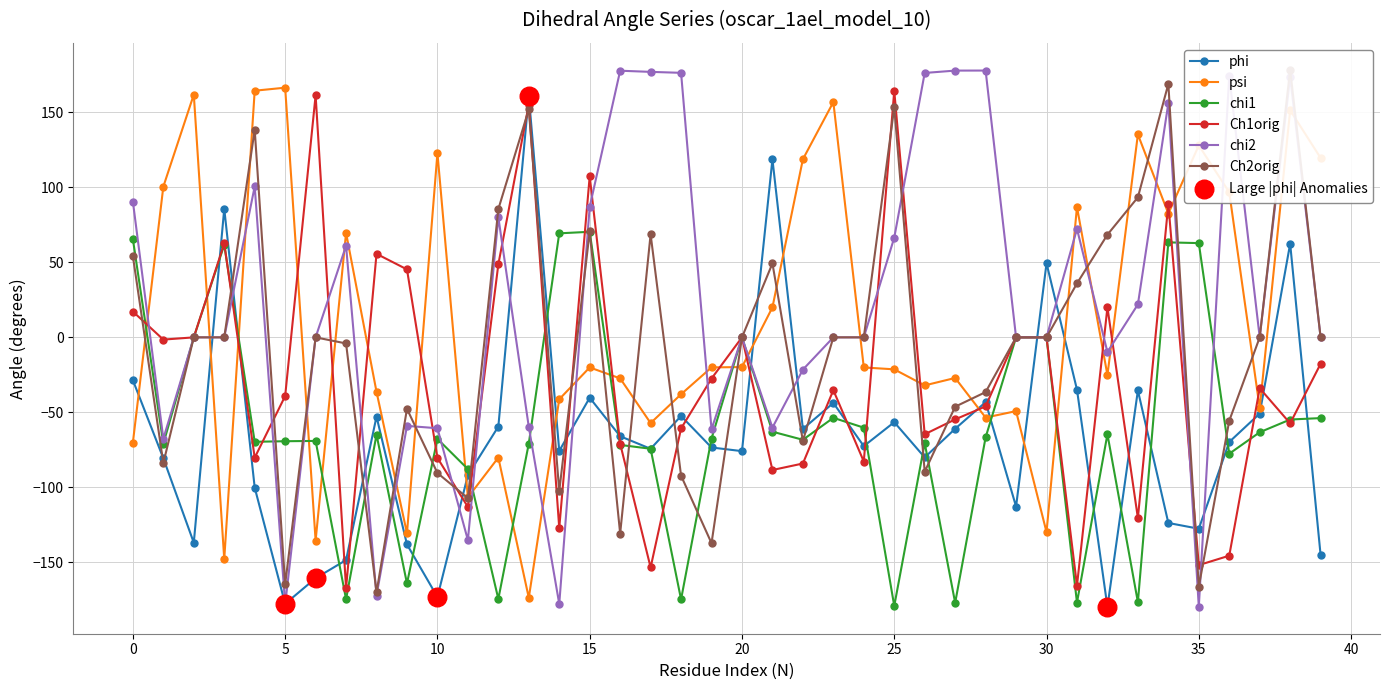

Which series contains the highest Y value?

Ch2orig